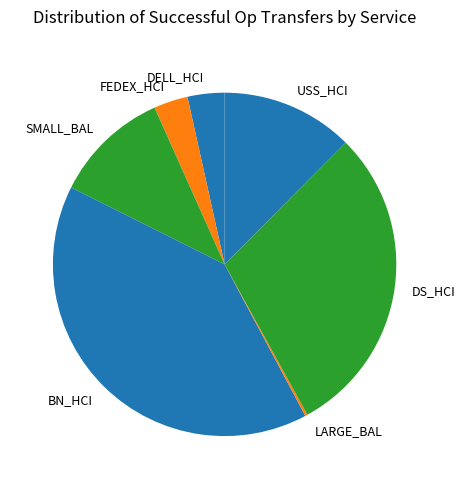

What is the largest slice in the pie chart?

BN_HCI